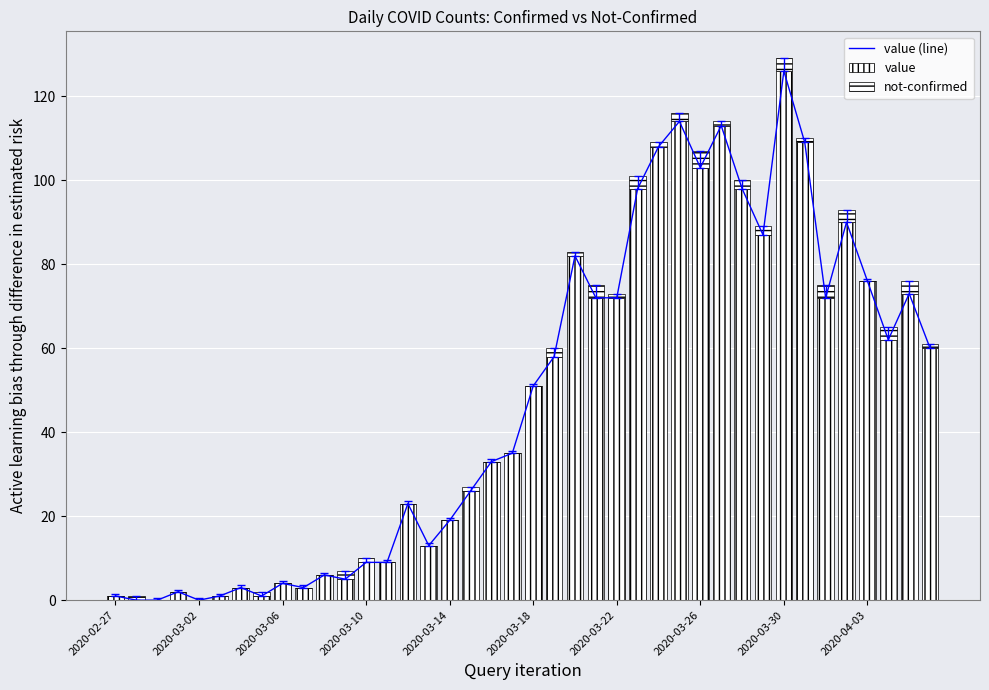

Which label corresponds to the smallest value in the chart?

2020-03-02